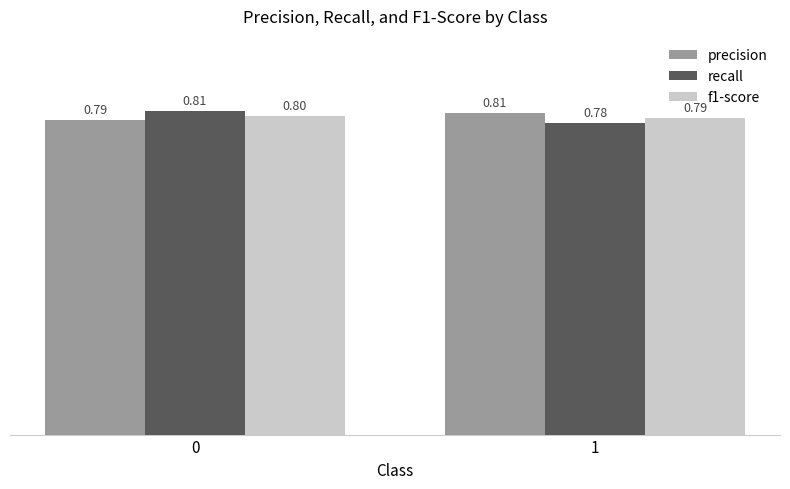

Does the chart contain any negative values?

No